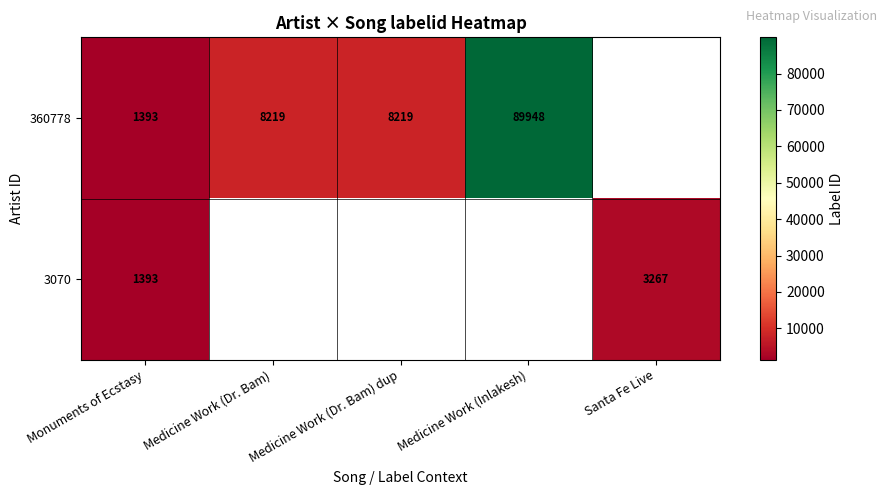

The 360778 series shows 10806 at Medicine Work (Dr. Bam). True or false?

False